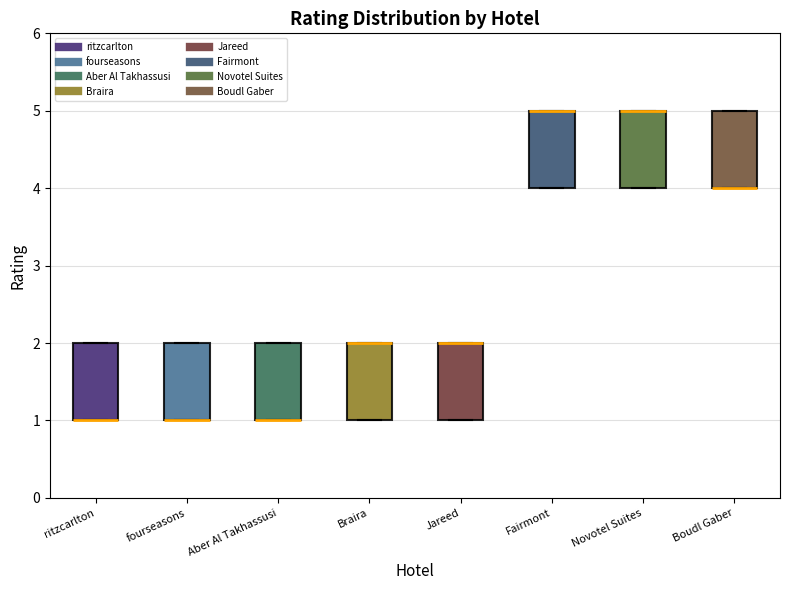

Reading left to right, transcribe this box plot: for each box, give where its median line is, the range the box spans, and where its two whiskers end, as read against the y-axis. The values are not printed on the chart, so give them approximately, as read against the axis.

ritzcarlton: median 1 (drawn on the box's lower edge), box 1 to 2, whiskers 1 to 2
fourseasons: median 1 (drawn on the box's lower edge), box 1 to 2, whiskers 1 to 2
Aber Al Takhassusi: median 1 (drawn on the box's lower edge), box 1 to 2, whiskers 1 to 2
Braira: median 2 (drawn on the box's upper edge), box 1 to 2, whiskers 1 to 2
Jareed: median 2 (drawn on the box's upper edge), box 1 to 2, whiskers 1 to 2
Fairmont: median 5 (drawn on the box's upper edge), box 4 to 5, whiskers 4 to 5
Novotel Suites: median 5 (drawn on the box's upper edge), box 4 to 5, whiskers 4 to 5
Boudl Gaber: median 4 (drawn on the box's lower edge), box 4 to 5, whiskers 4 to 5